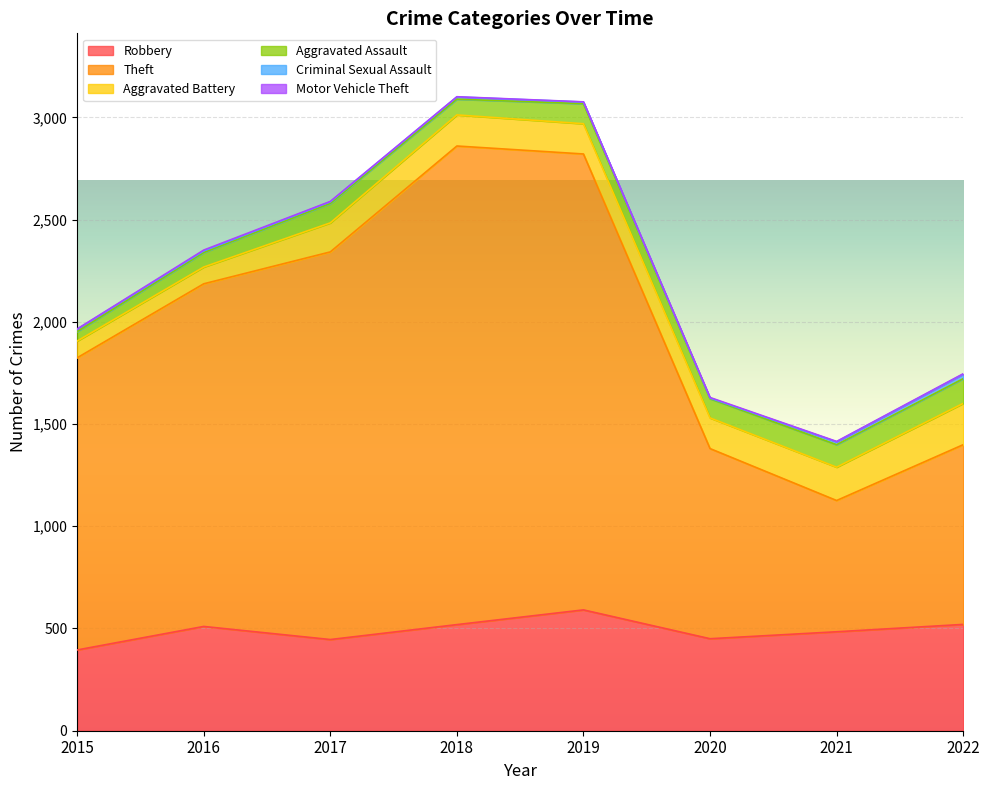

How many lines are shown in the chart?

6